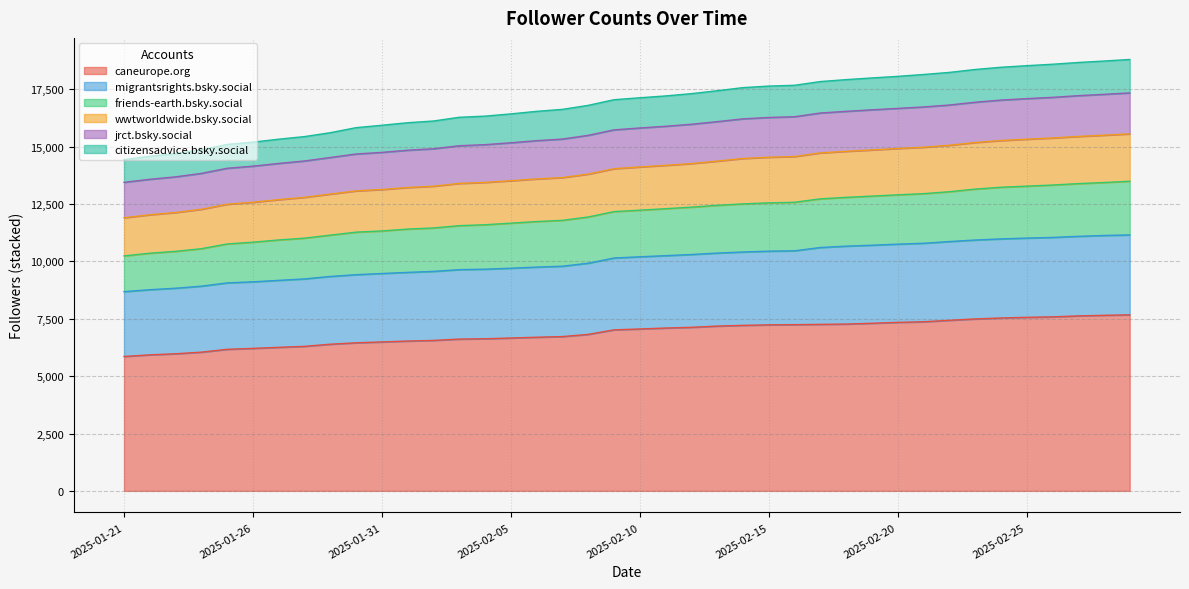

The migrantsrights.bsky.social series shows 13084 at 2025-02-07. True or false?

False